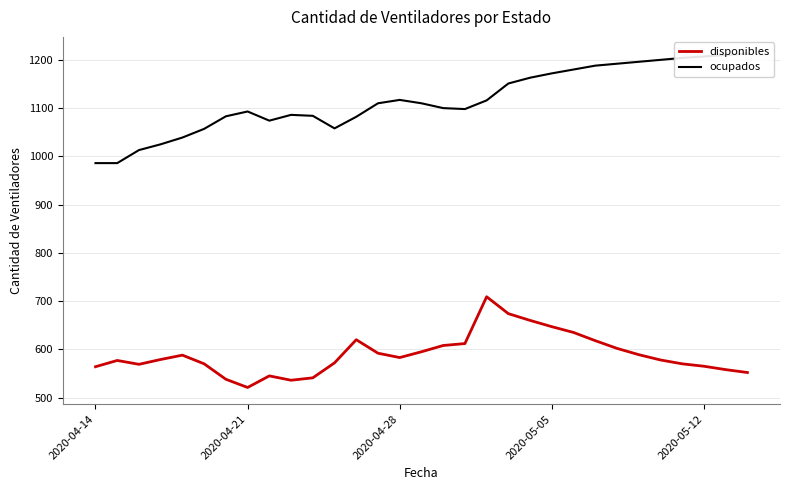

Is it true that disponibles equals 255 at 2020-04-21?

False